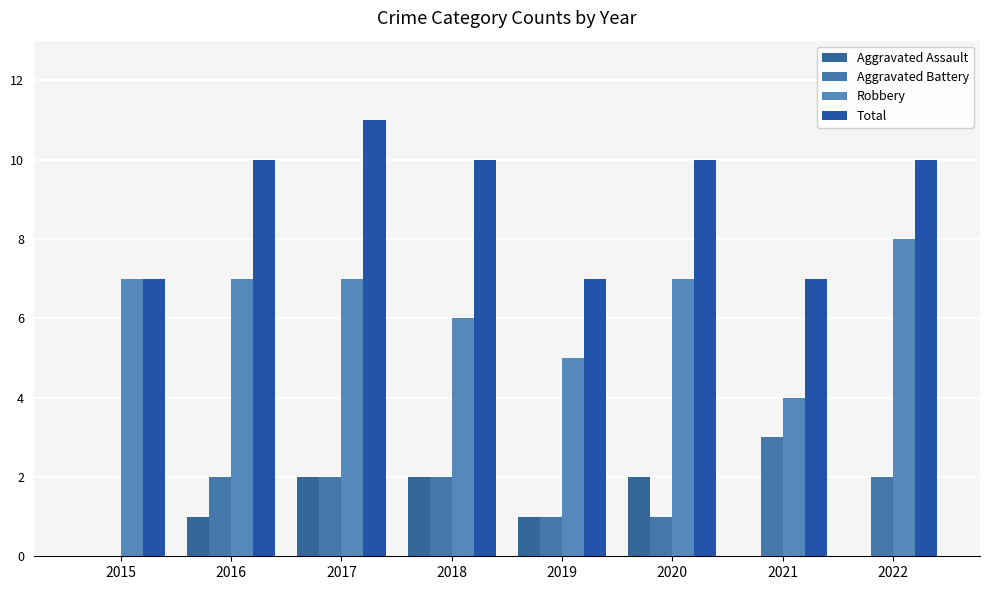

How many groups of bars are there?

8